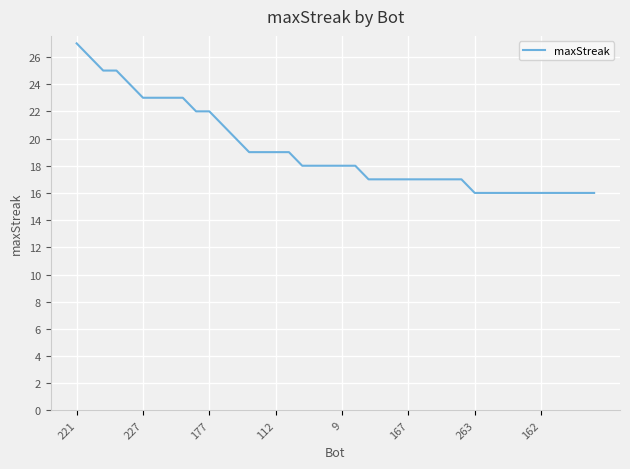

What is the smallest value displayed?

16